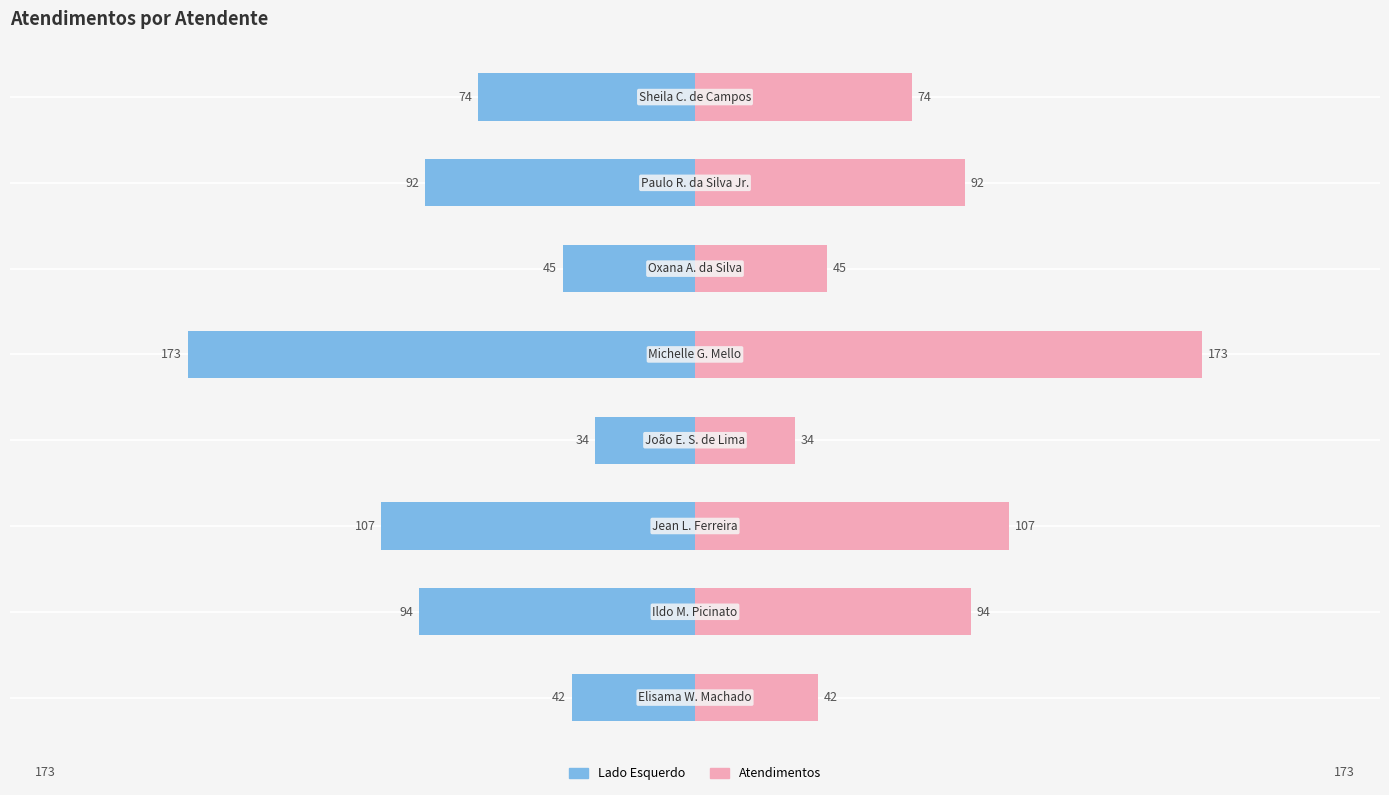

Reading left to right, transcribe all the data shown in this chart.

Atendimentos (azul): -42	-94	-107	-34	-173	-45	-92	-74
Atendimentos: 42	94	107	34	173	45	92	74